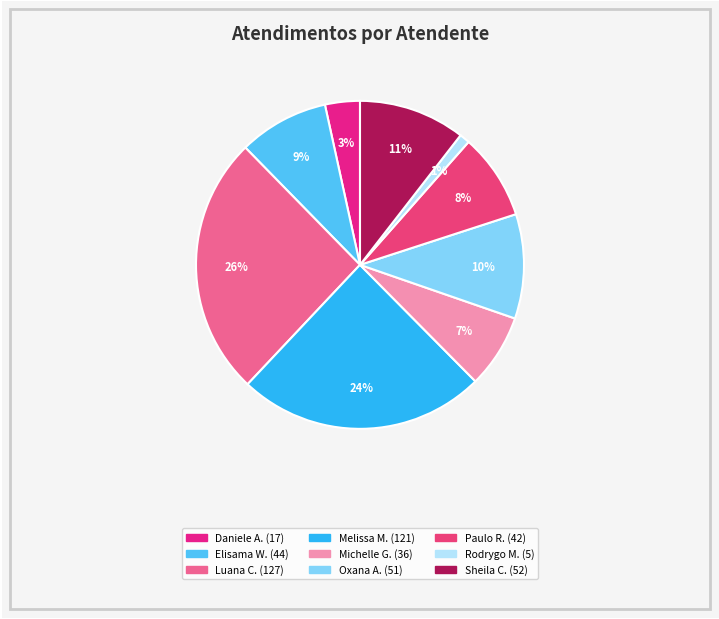

What is the largest slice in the pie chart?

Luana Cristine Sa dos Santos